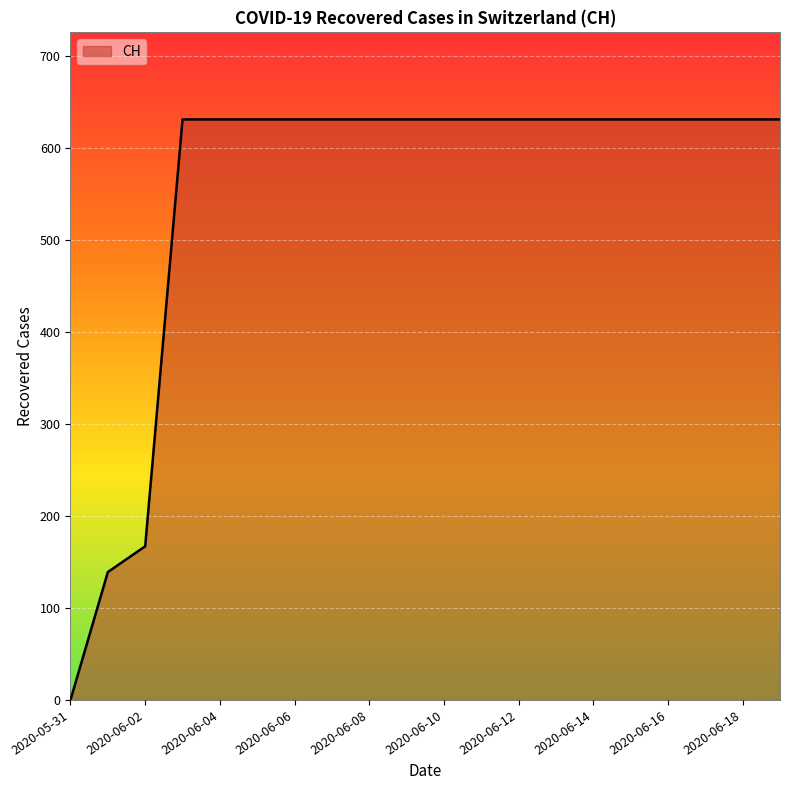

Does the chart display data point markers on the line(s)?

No